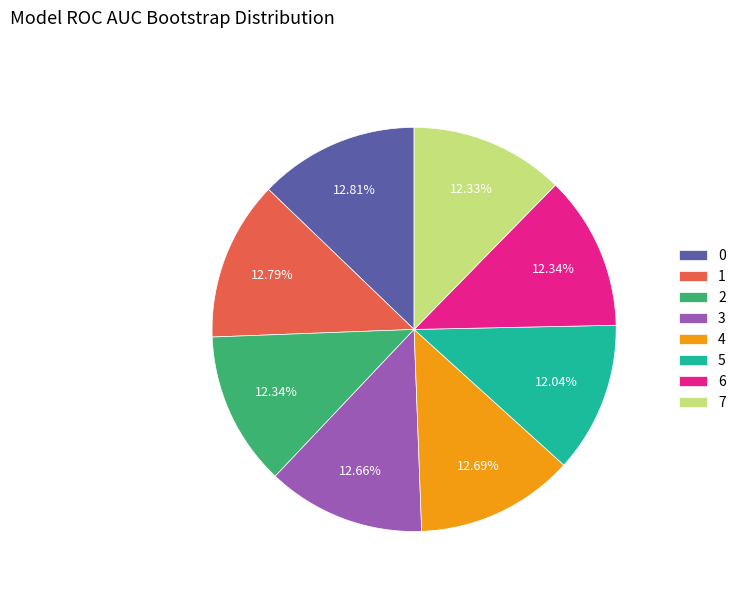

Is there a majority slice in this chart?

No